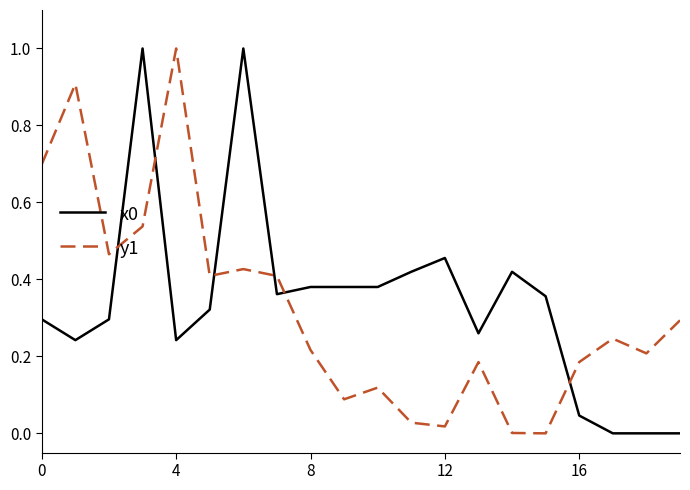

True or false: y1 and x0 cross at least once.

True